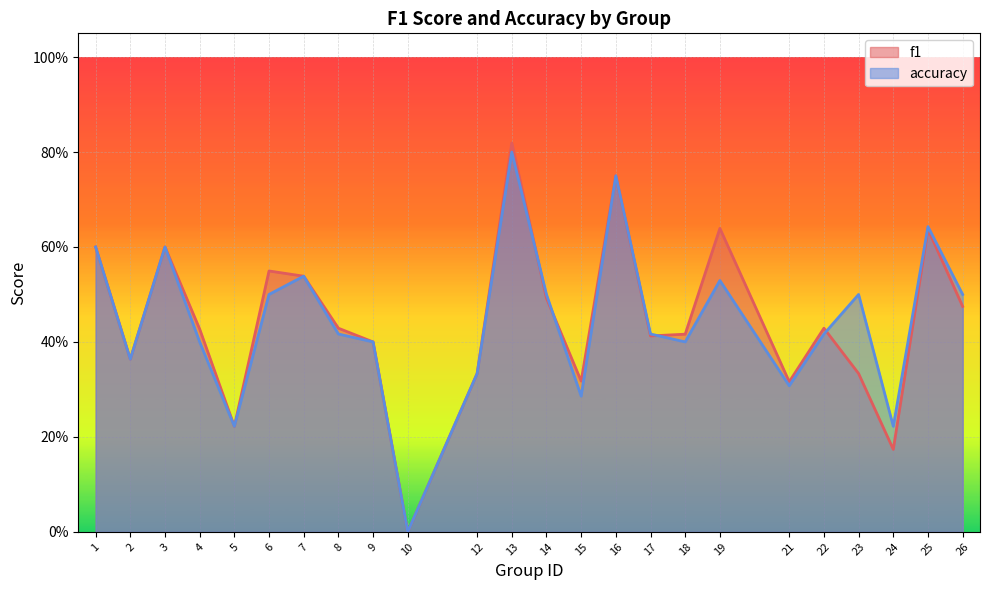

True or false: accuracy has a value of 0.3 at 7.

False